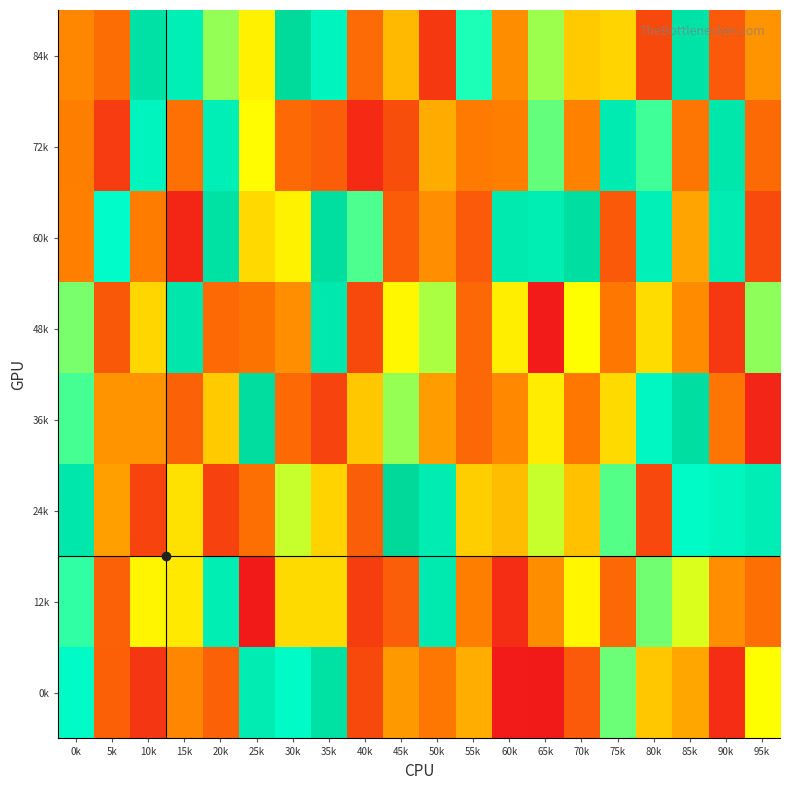

What is the greatest value displayed?

989723